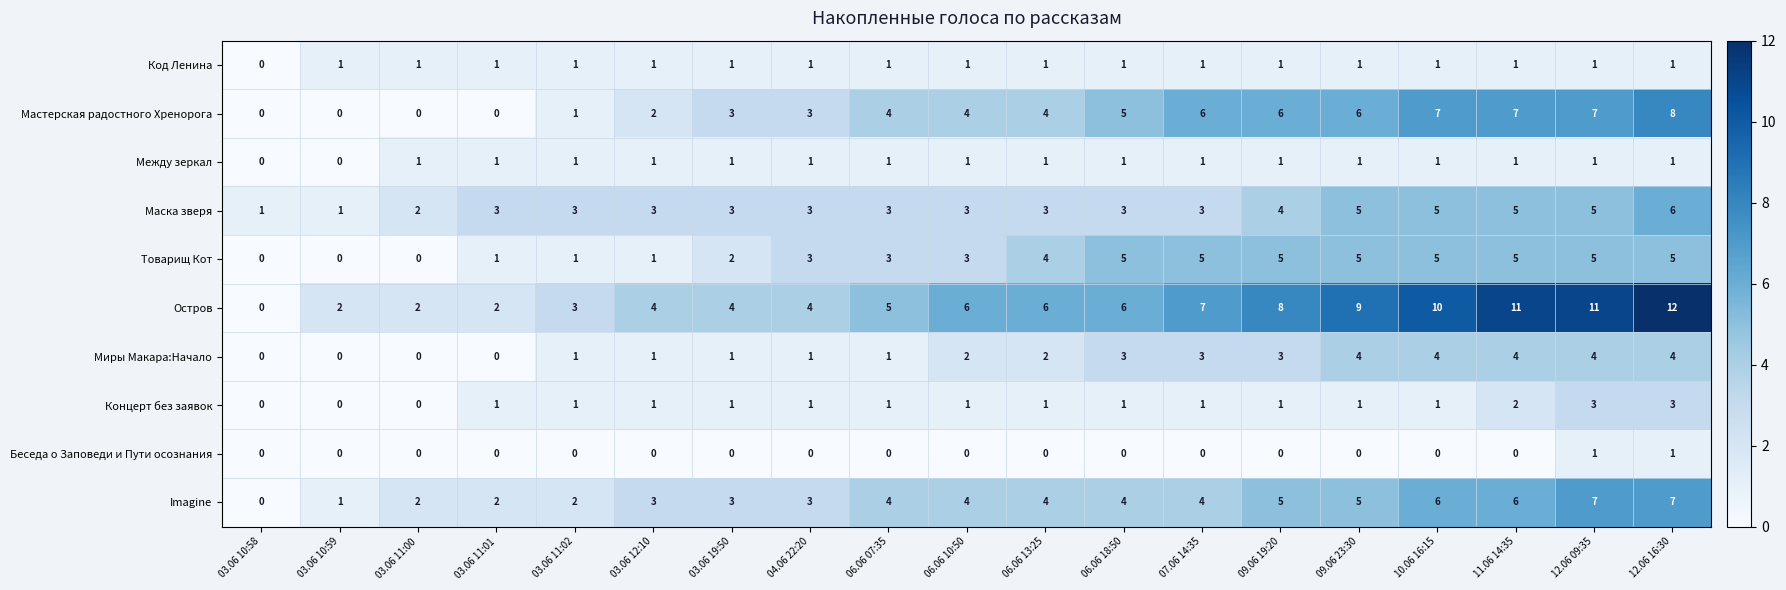

Which series changed the most between 03.06 12:10 and 06.06 13:25?

Товарищ Кот